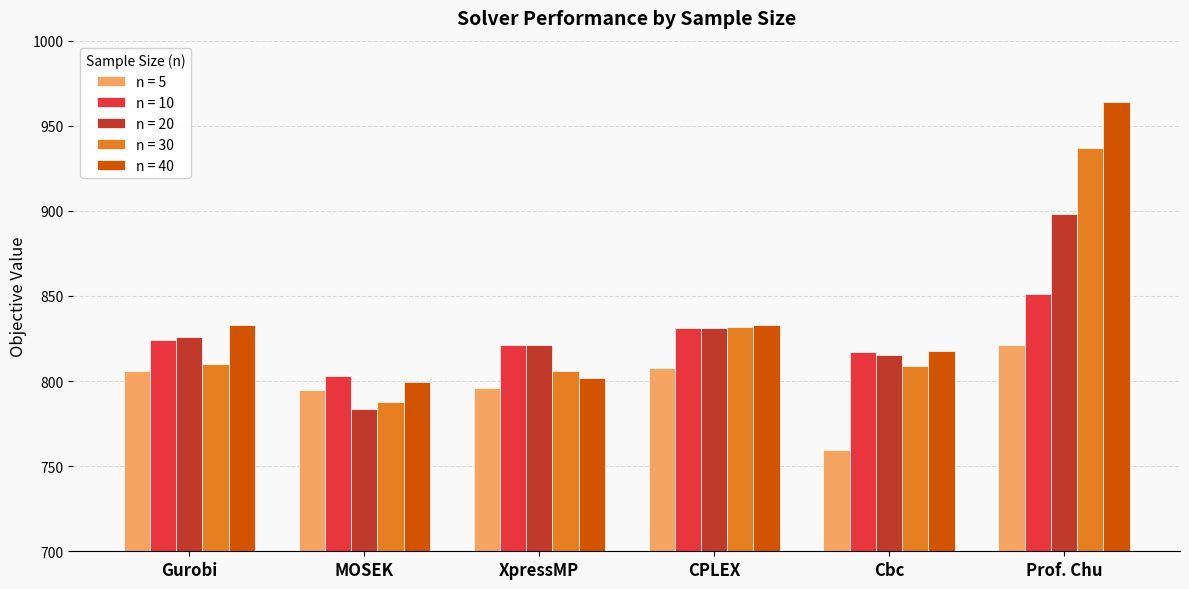

How many data points in n = 20 are less than 826?

3